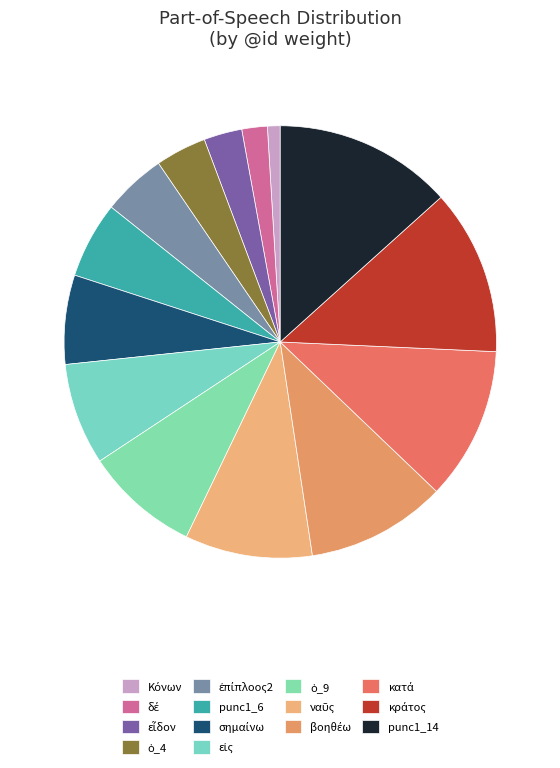

What is the change in value from σημαίνω to punc1_14?

+7